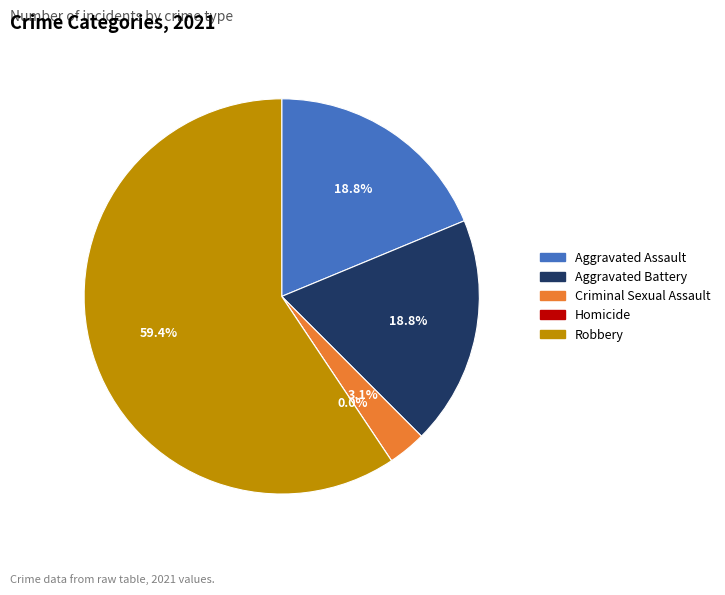

To the nearest percent, what is the combined percentage of Aggravated Assault and Robbery?

78%